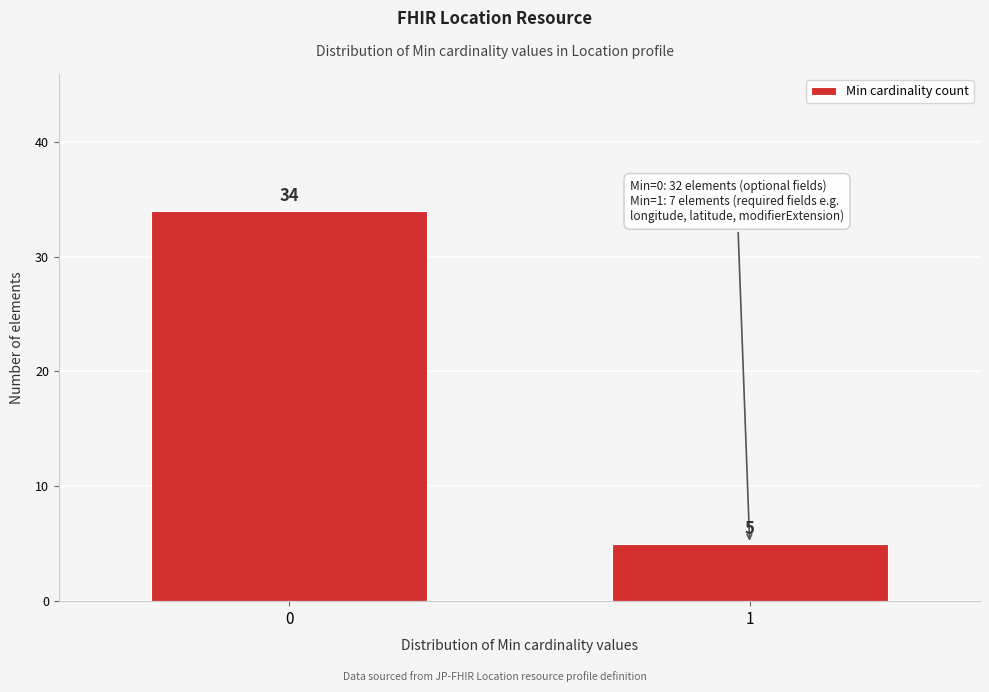

Reading right to left, what are all the values shown in this chart?

5	34